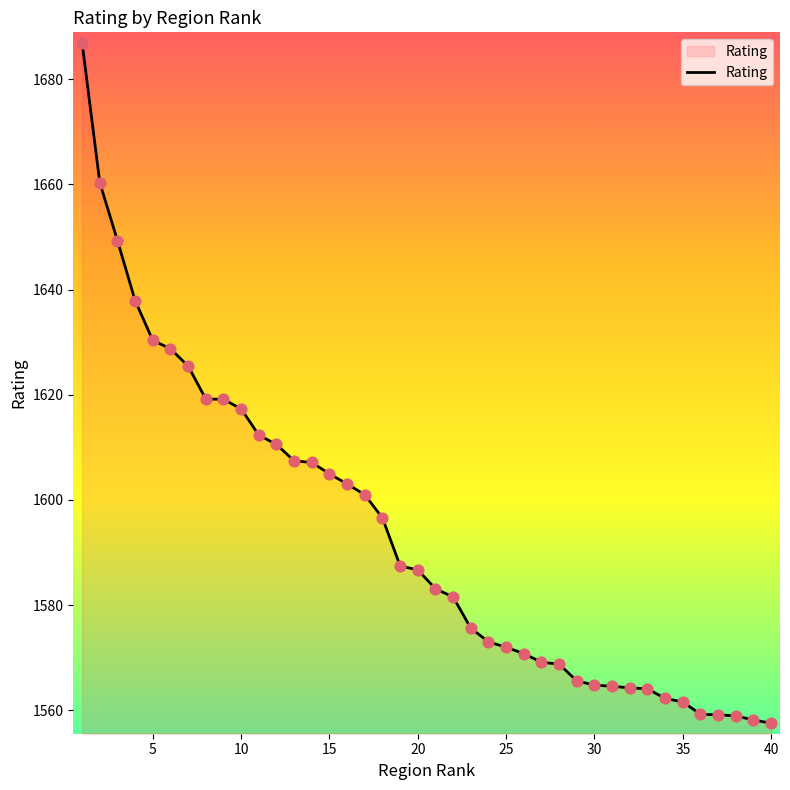

What is the maximum value shown in the chart?

1686.9